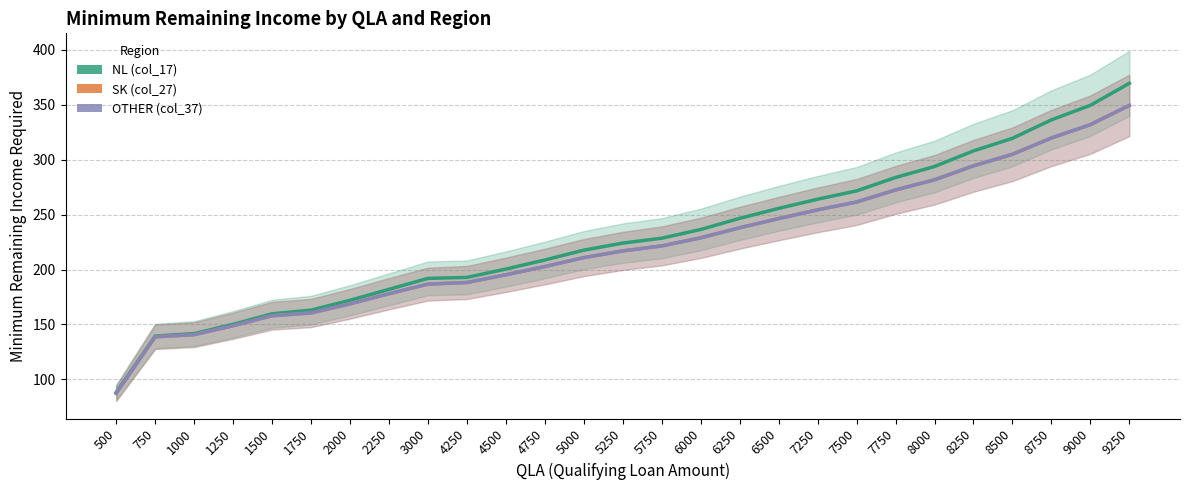

Which category has the lowest value across all series?

500